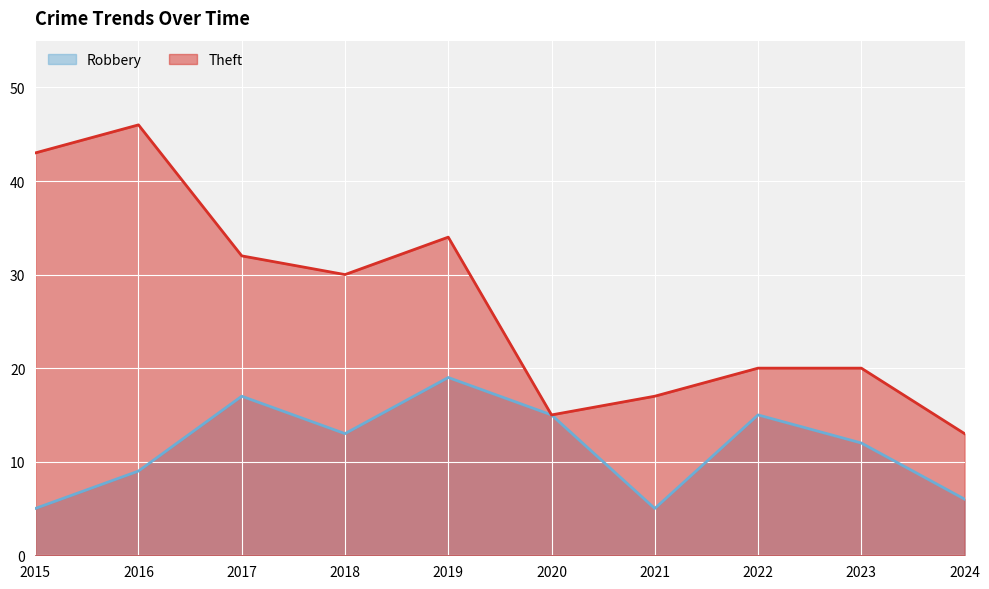

Reading left to right, extract all data points from this chart.

Robbery: 2015=5	2016=9	2017=17	2018=13	2019=19	2020=15	2021=5	2022=15	2023=12	2024=6
Theft: 2015=43	2016=46	2017=32	2018=30	2019=34	2020=15	2021=17	2022=20	2023=20	2024=13